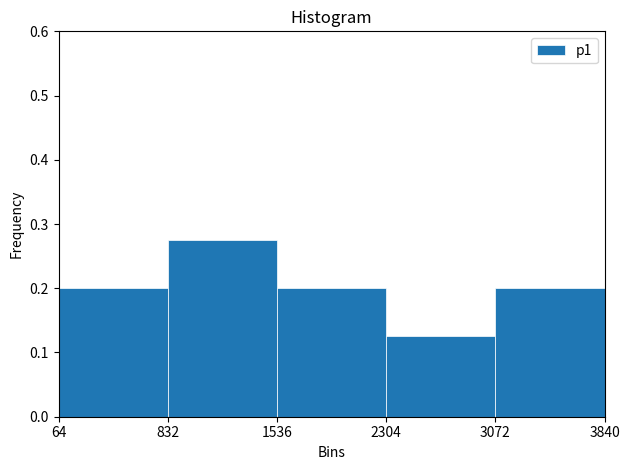

What is the height of the bar covering 2304 to 3072 on the x-axis? The values are not printed on the chart, so give them approximately, as read against the axis.

0.13